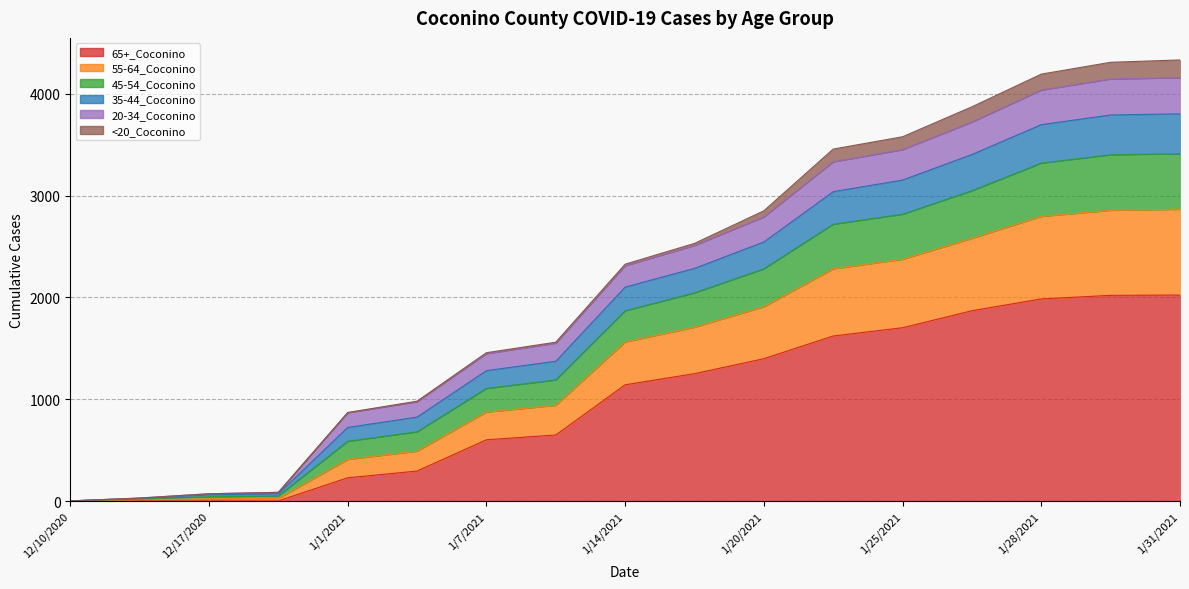

Does the chart display data point markers on the line(s)?

No